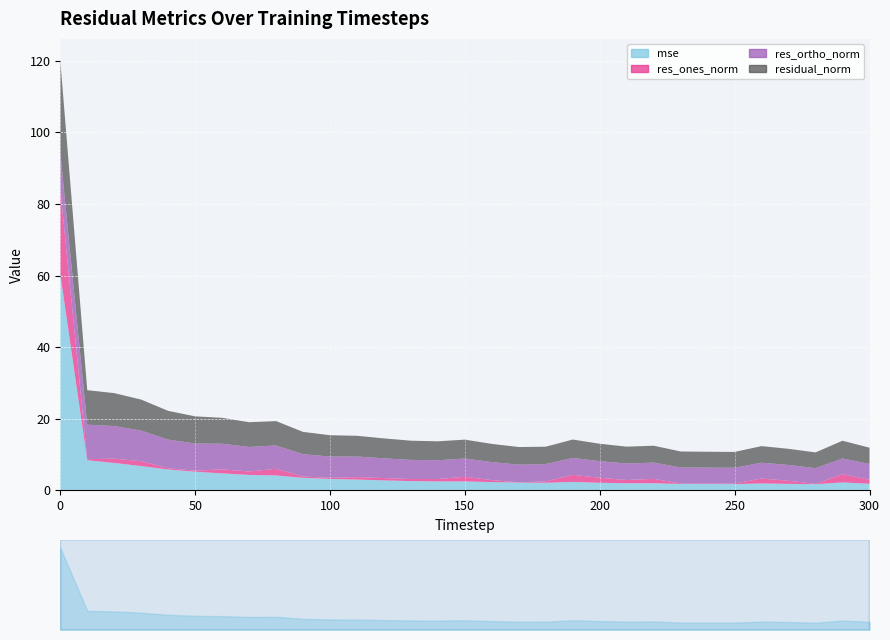

Reading left to right, extract all data points from this chart.

mse: 0=60.5	10=8.4	20=7.7	30=6.8	40=5.9	50=5.2	60=4.8	70=4.3	80=4.2	90=3.5	100=3.2	110=3.0	120=2.8	130=2.6	140=2.5	150=2.5	160=2.3	170=2.2	180=2.1	190=2.4	200=2.1	210=2.0	220=2.0	230=1.8	240=1.8	250=1.8	260=2.0	270=1.8	280=1.8	290=2.2	300=1.9
res_ones_norm: 0=23.7	10=0.3	20=1.2	30=1.4	40=0.3	50=0.3	60=1.1	70=1.0	80=1.9	90=0.4	100=0.3	110=0.7	120=0.6	130=0.6	140=0.7	150=1.3	160=0.5	170=0.1	180=0.4	190=2.0	200=1.4	210=0.9	220=1.2	230=0.1	240=0.1	250=0.1	260=1.4	270=0.9	280=0.1	290=2.3	300=1.1
res_ortho_norm: 0=10.1	10=9.6	20=9.1	30=8.6	40=8.0	50=7.6	60=7.2	70=6.8	80=6.5	90=6.2	100=5.9	110=5.8	120=5.5	130=5.3	140=5.2	150=5.1	160=5.0	170=4.9	180=4.8	190=4.7	200=4.6	210=4.6	220=4.6	230=4.5	240=4.4	250=4.4	260=4.4	270=4.4	280=4.4	290=4.4	300=4.4
residual_norm: 0=25.8	10=9.6	20=9.2	30=8.7	40=8.0	50=7.6	60=7.2	70=6.9	80=6.8	90=6.2	100=5.9	110=5.8	120=5.6	130=5.4	140=5.3	150=5.3	160=5.1	170=4.9	180=4.9	190=5.1	200=4.9	210=4.7	220=4.7	230=4.5	240=4.4	250=4.4	260=4.6	270=4.5	280=4.4	290=5.0	300=4.5